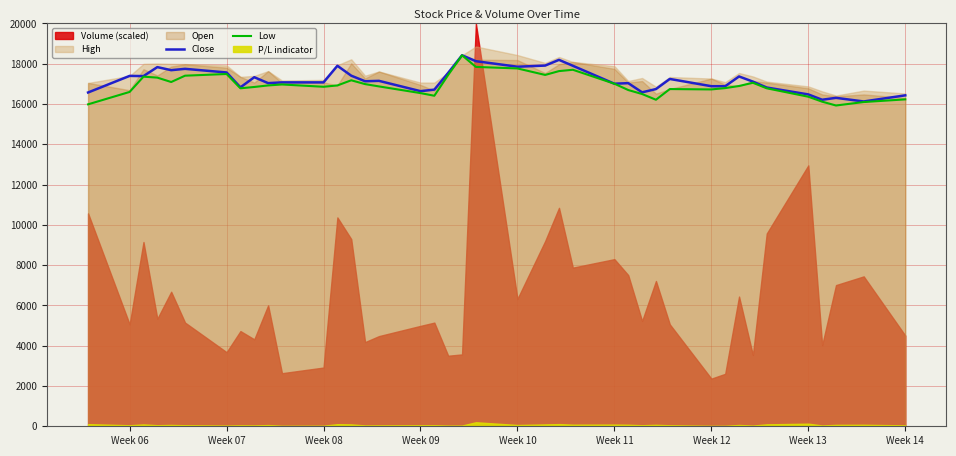

At which label does Close first exceed 17130?

Week 06